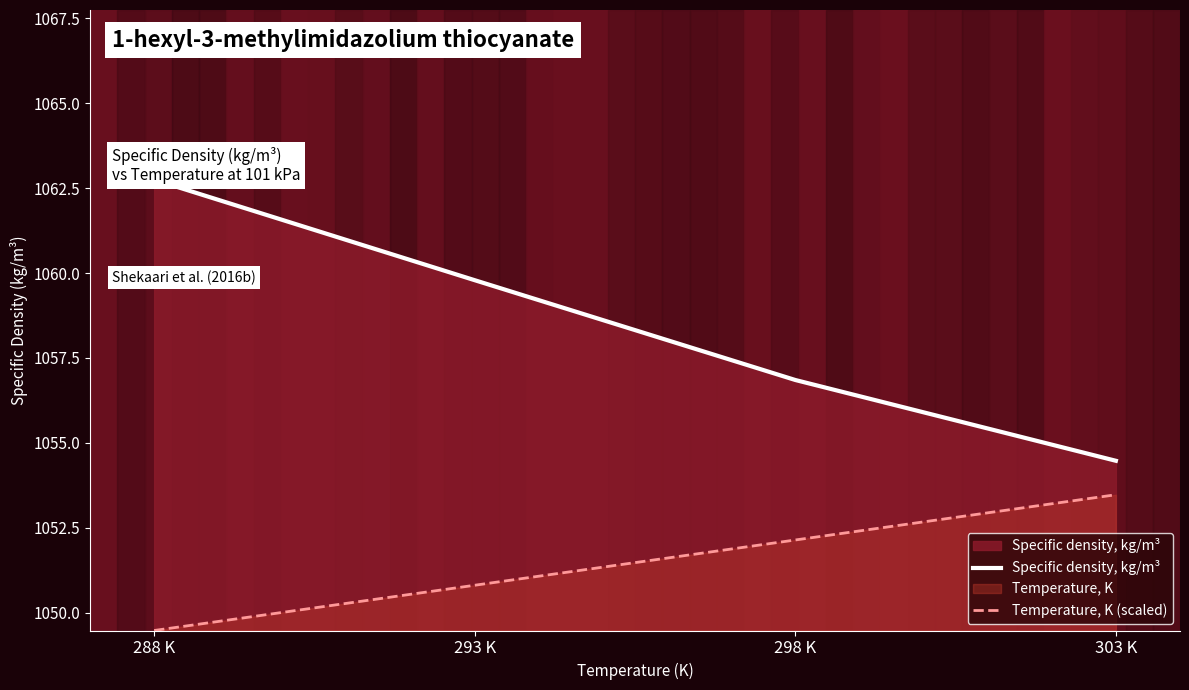

What is the label of the 3rd point from the left?

298 K